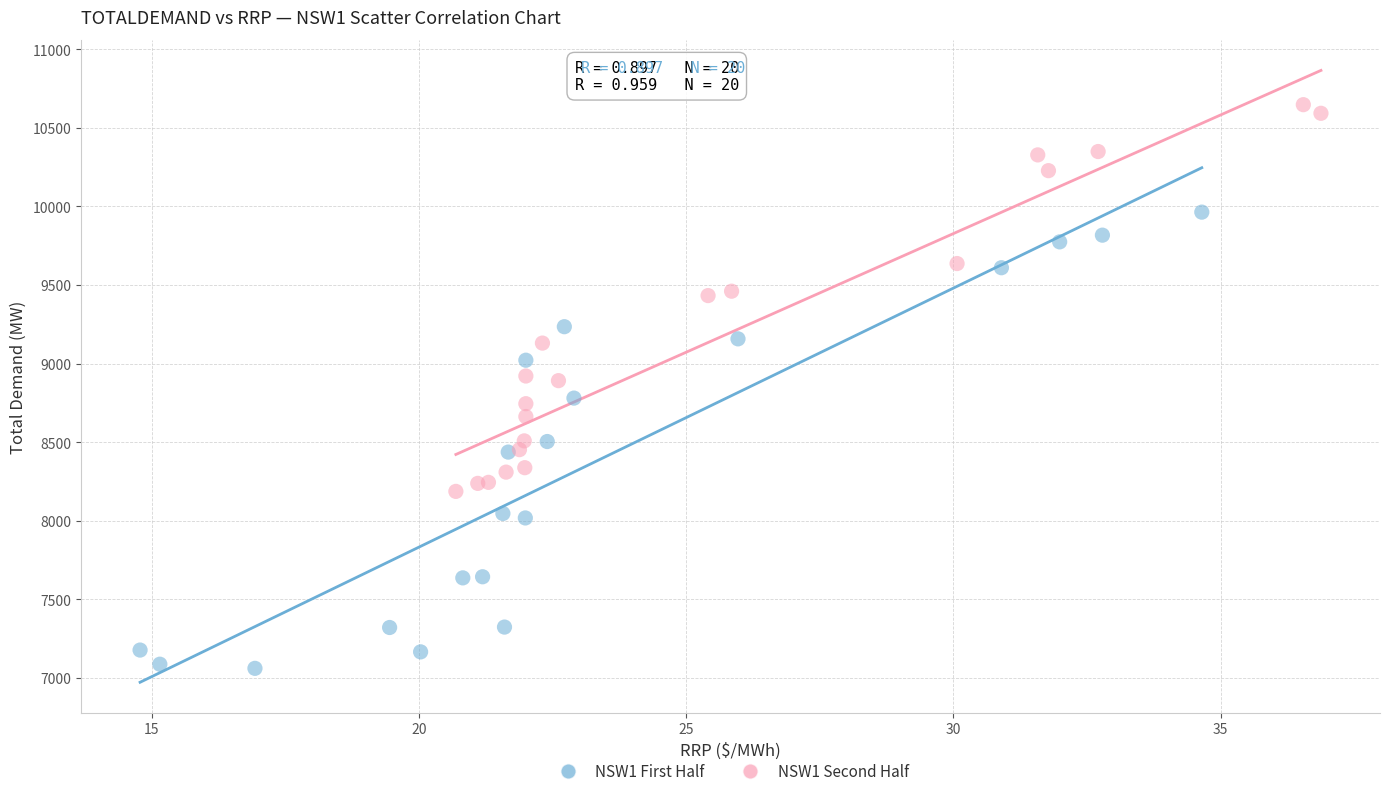

Which series reaches the minimum Y coordinate?

NSW1 First Half